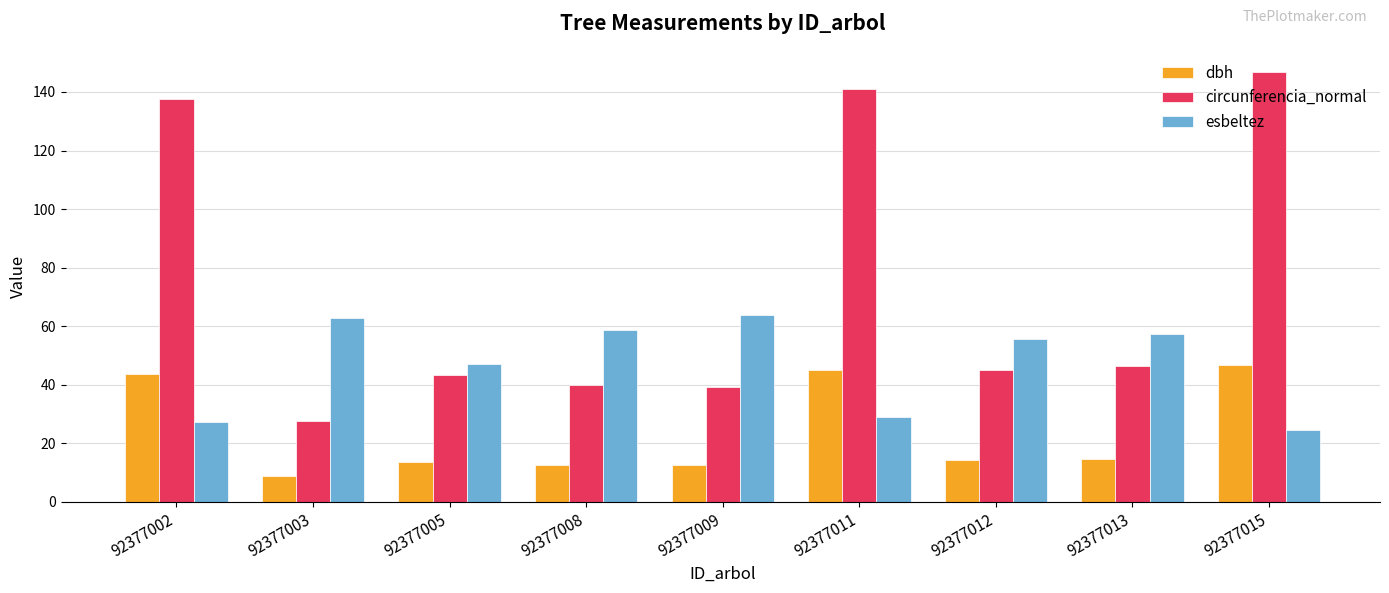

List the series in order of their peak value, highest first.

circunferencia_normal, esbeltez, dbh